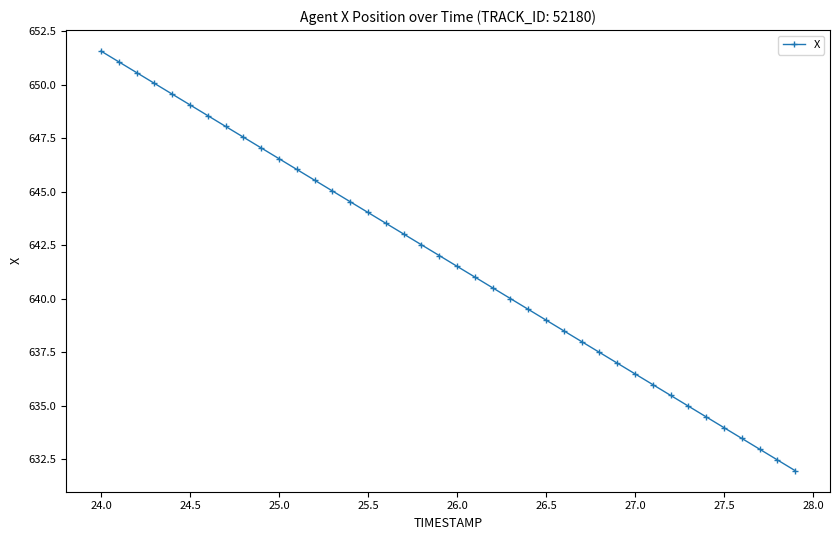

What is the value of the 22nd point from the left?

641.0